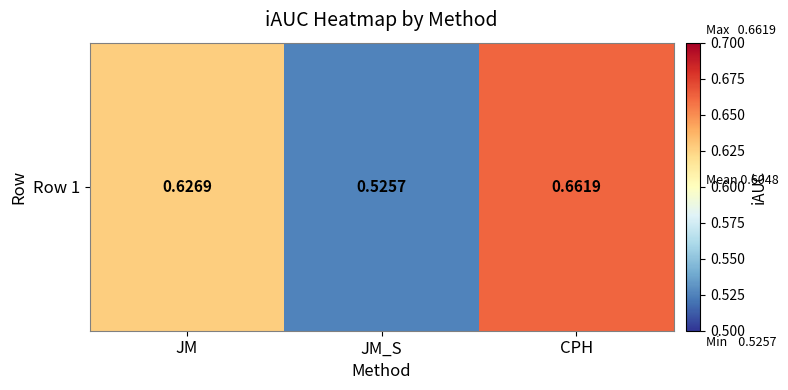

True or false: the data shows 0.3 at JM.

False